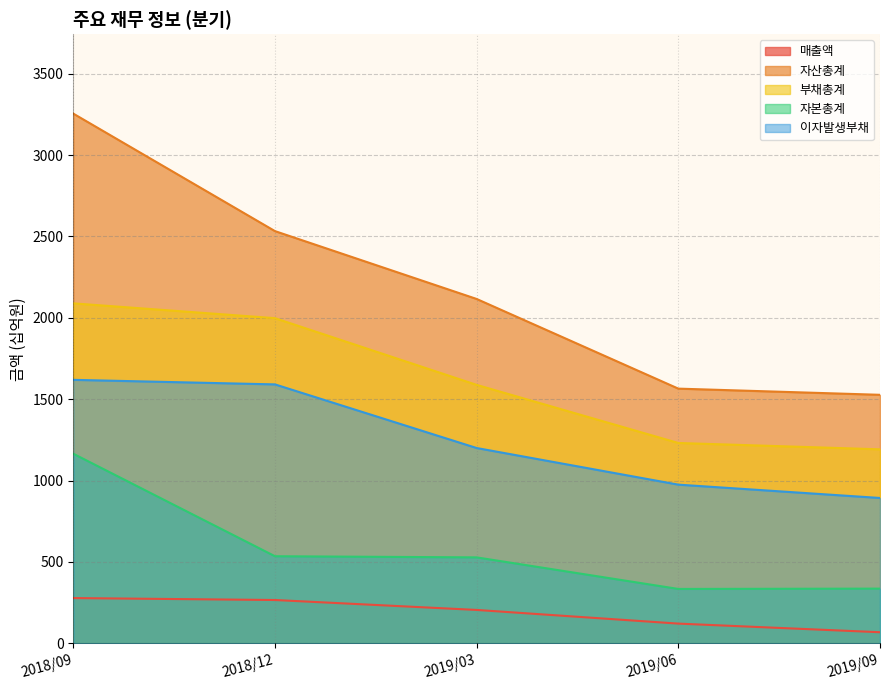

List the series in order of their overall mean, lowest first.

매출액, 자본총계, 이자발생부채, 부채총계, 자산총계